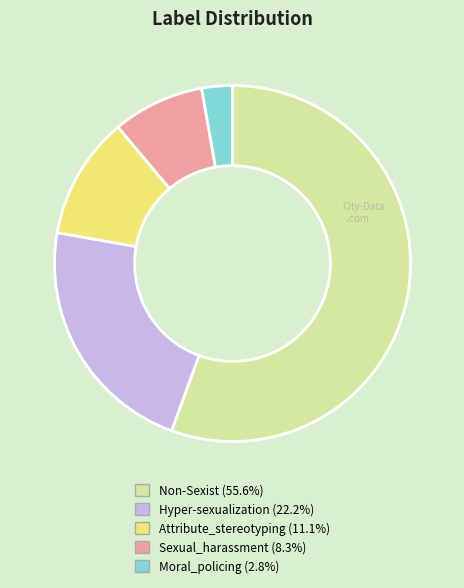

What is the ratio of the value at Hyper-sexualization to the value at Moral_policing?

8.0